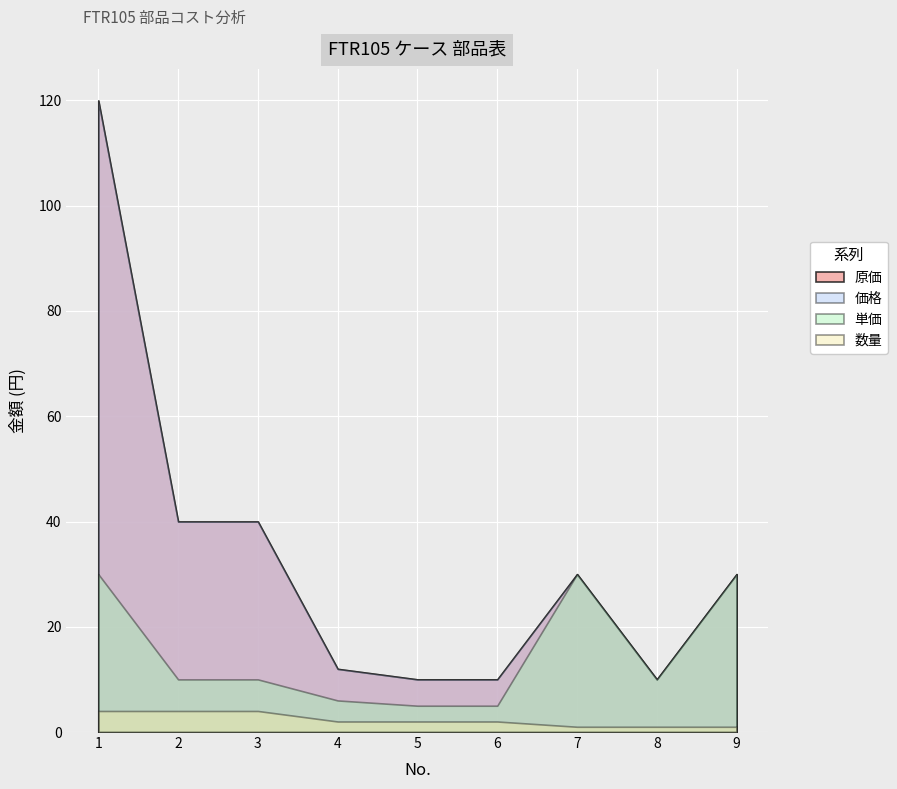

What is the total value across all series at 3?

94